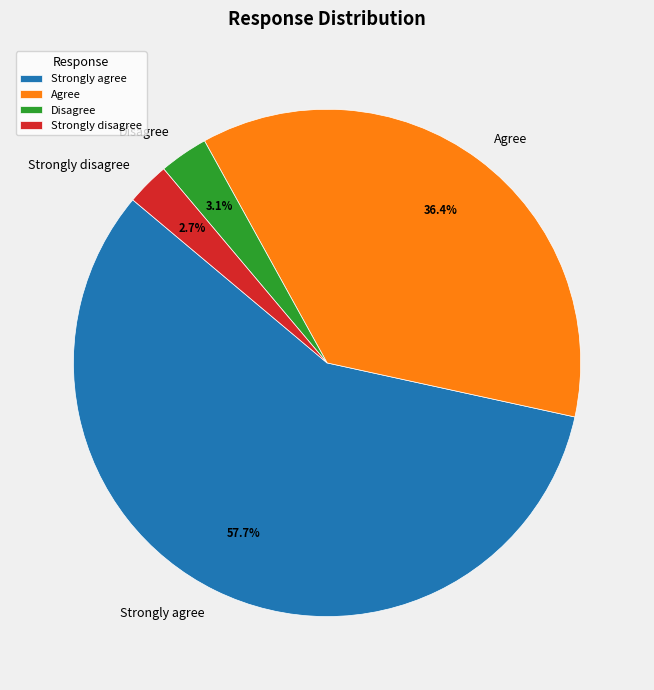

Which has a higher value, Strongly agree or Agree?

Strongly agree